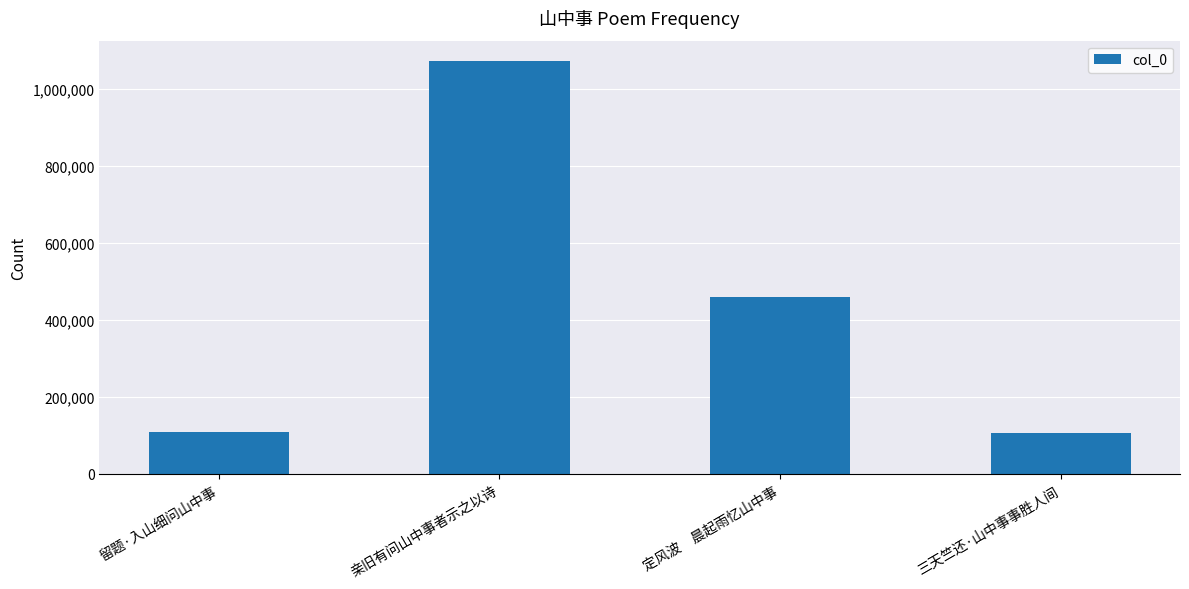

Are the bars grouped side by side (vs. stacked)?

No